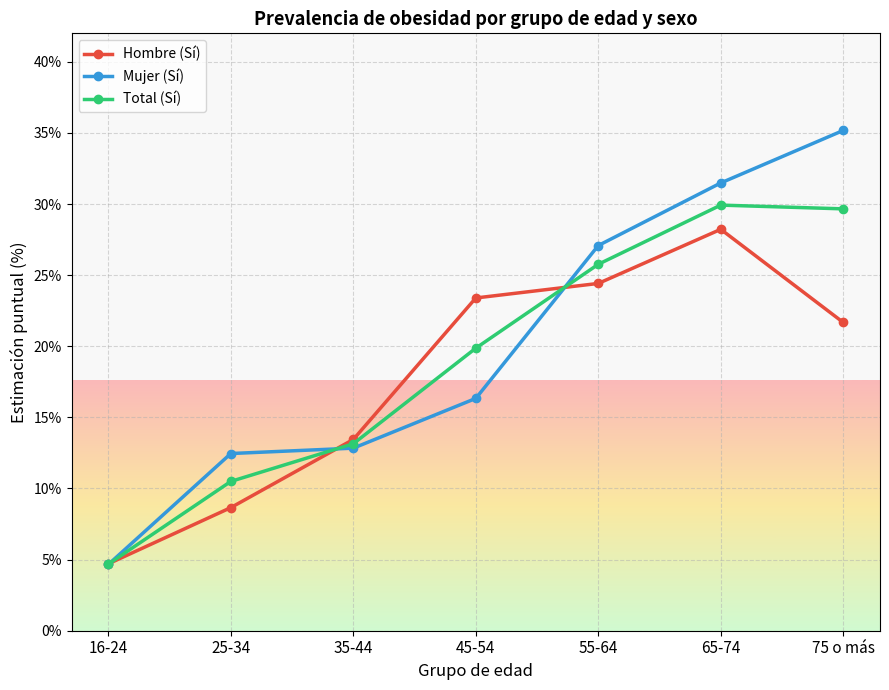

Which series changed the most between 16-24 and 25-34?

Mujer (Sí)